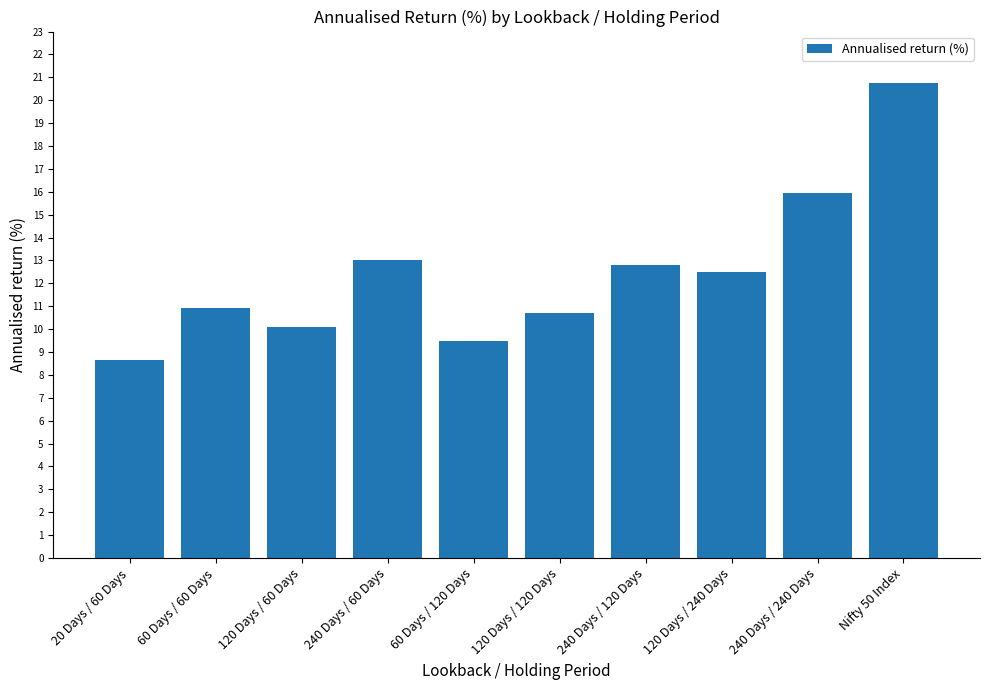

List the labels in order of value, smallest first.

20 Days / 60 Days, 60 Days / 120 Days, 120 Days / 60 Days, 120 Days / 120 Days, 60 Days / 60 Days, 120 Days / 240 Days, 240 Days / 120 Days, 240 Days / 60 Days, 240 Days / 240 Days, Nifty 50 Index